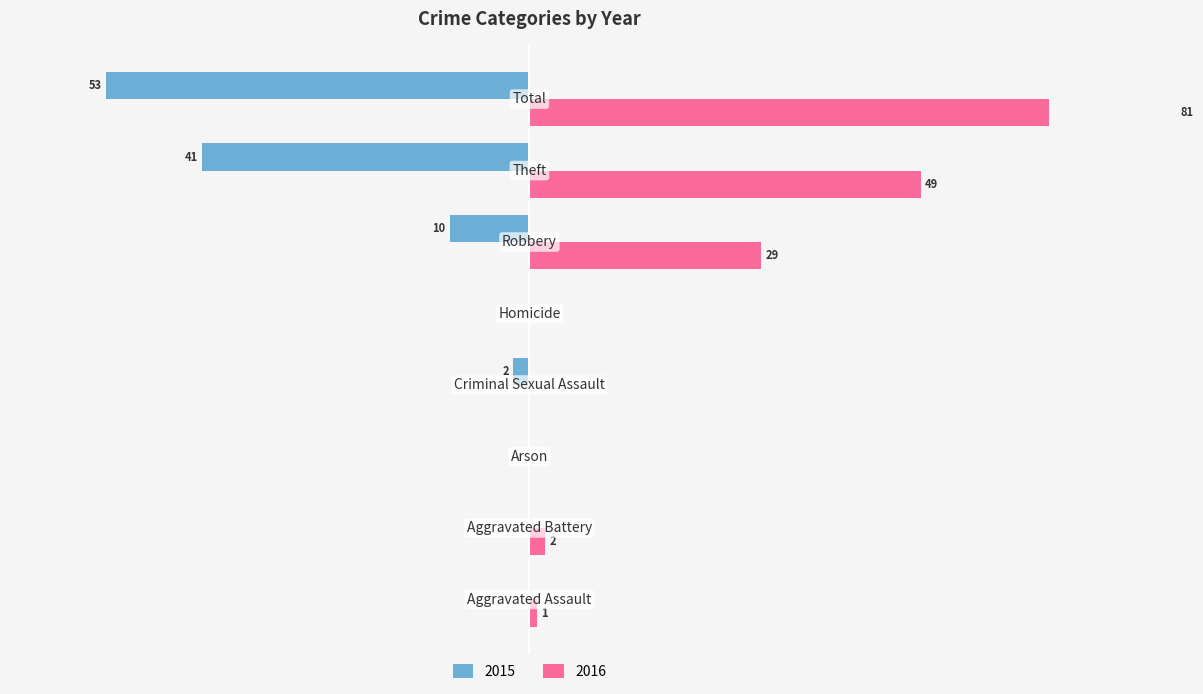

Reading left to right, transcribe all the data shown in this chart.

2015: 0	0	0	-2	0	-10	-41	-53
2016: 1	2	0	0	0	29	49	81